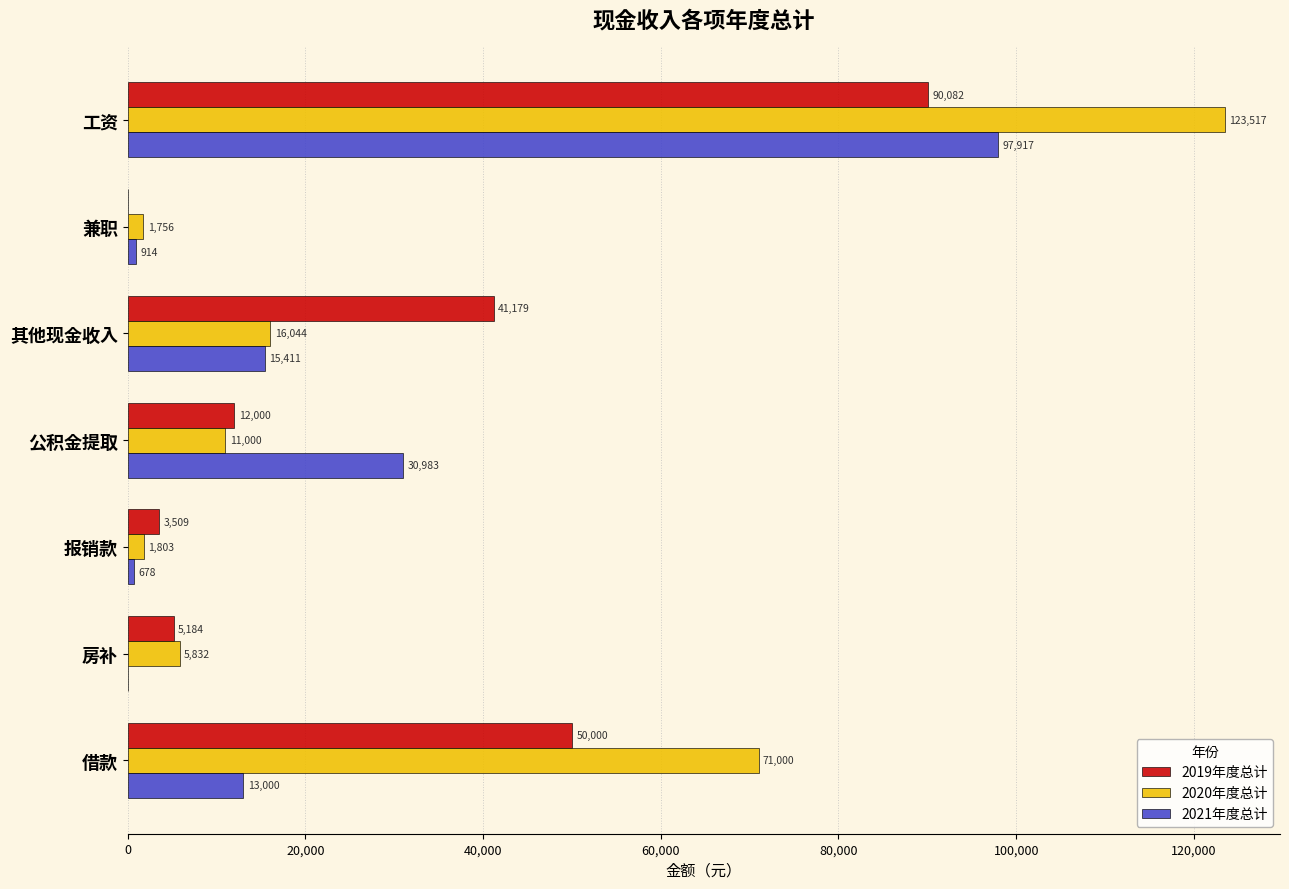

Which series changed the most between 兼职 and 报销款?

2019年度总计